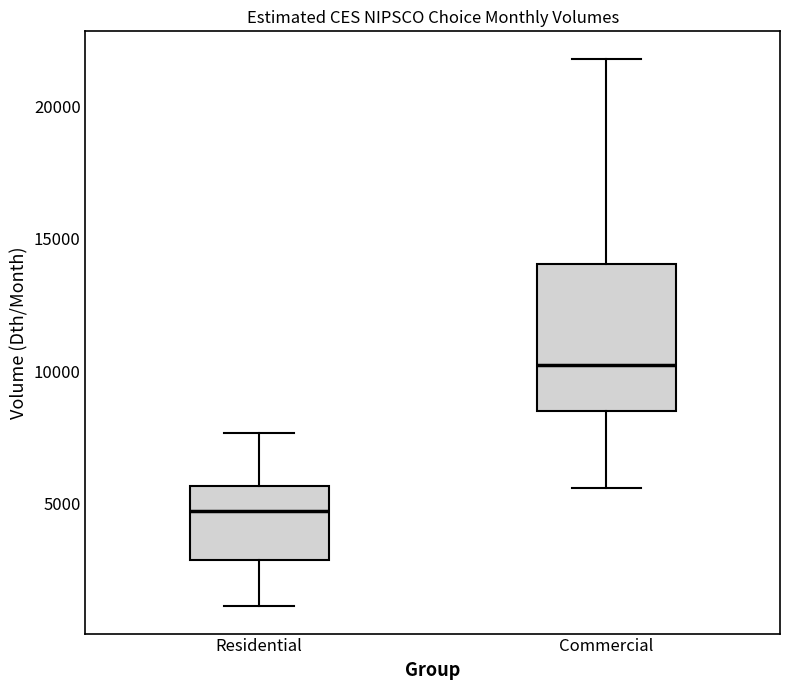

Where is the upper edge of the box for Commercial on the y-axis? The values are not printed on the chart, so give them approximately, as read against the axis.

14000